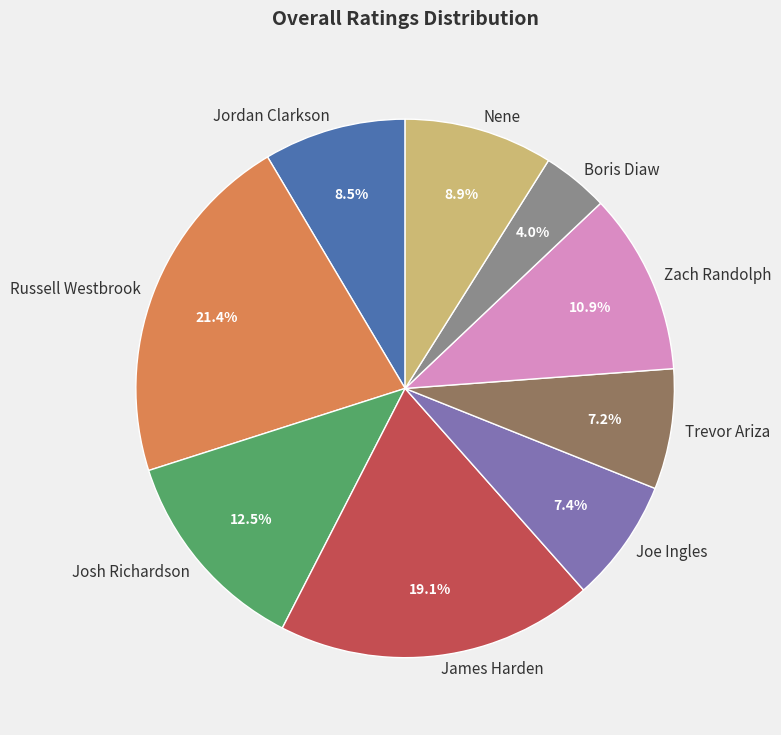

What percentage is the Boris Diaw slice, to the nearest percent?

4%